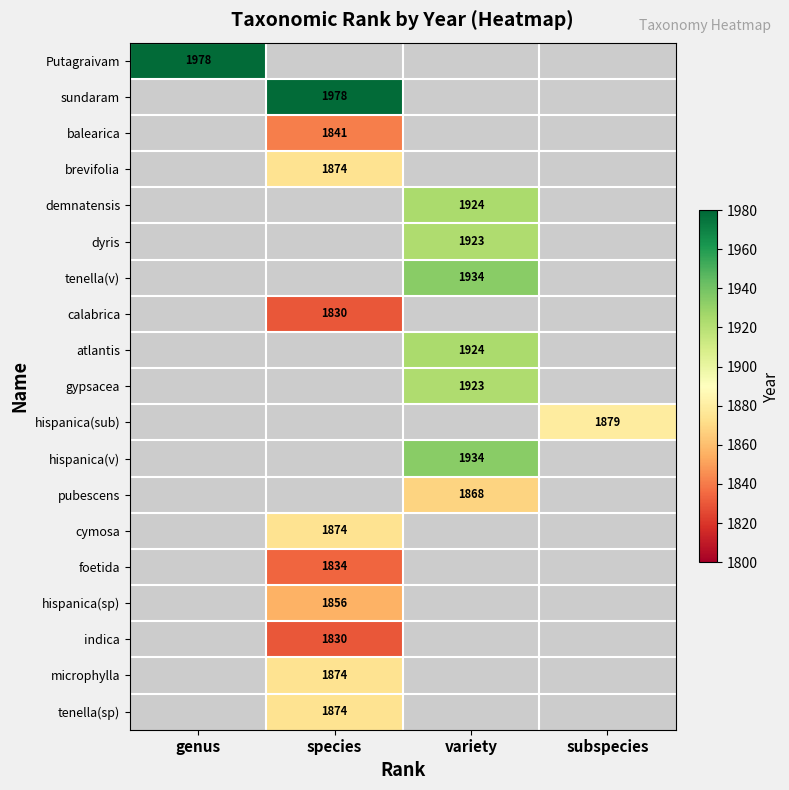

The dyris series shows 1923 at variety. True or false?

True